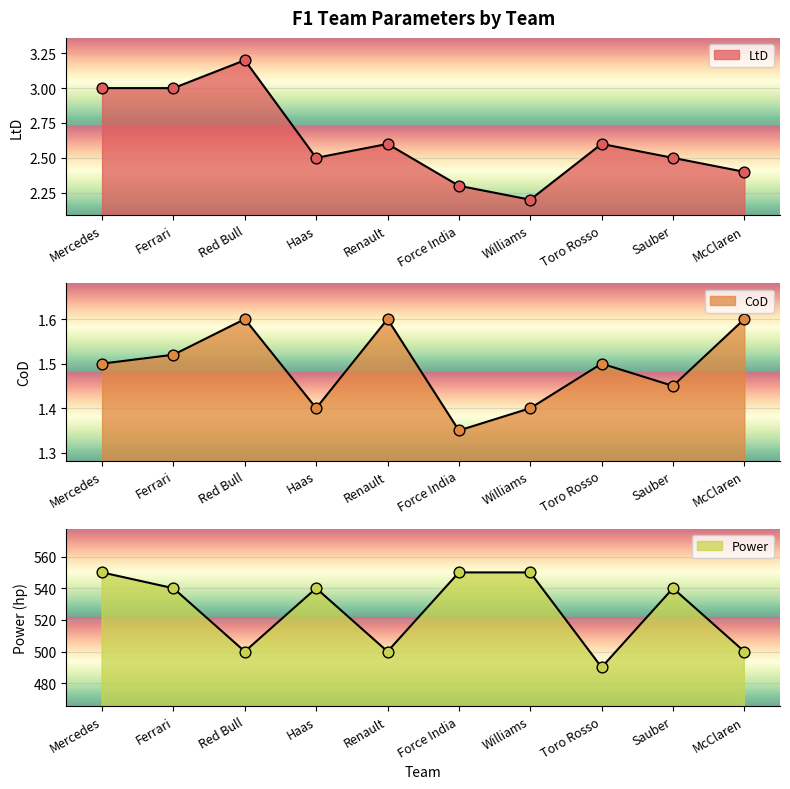

Which series has the widest spread of Y values?

Power